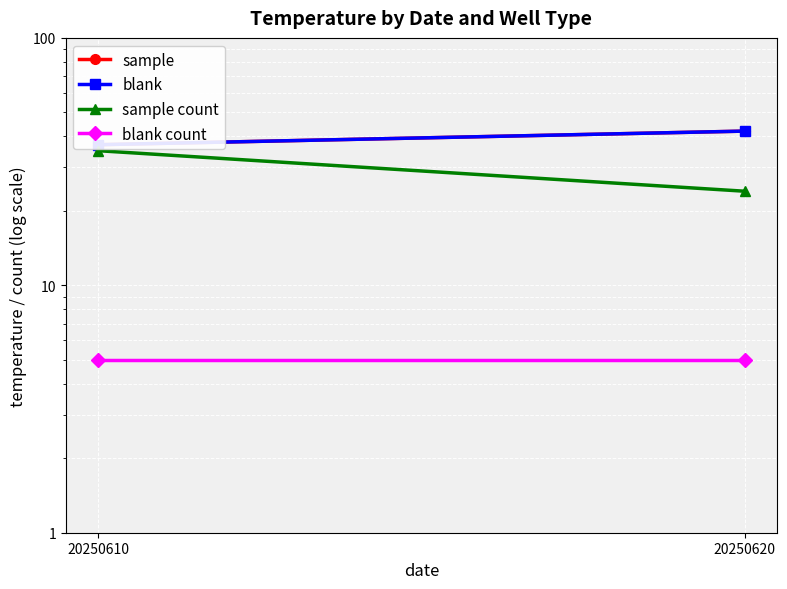

The blank count series shows 5 at 20250610. True or false?

True